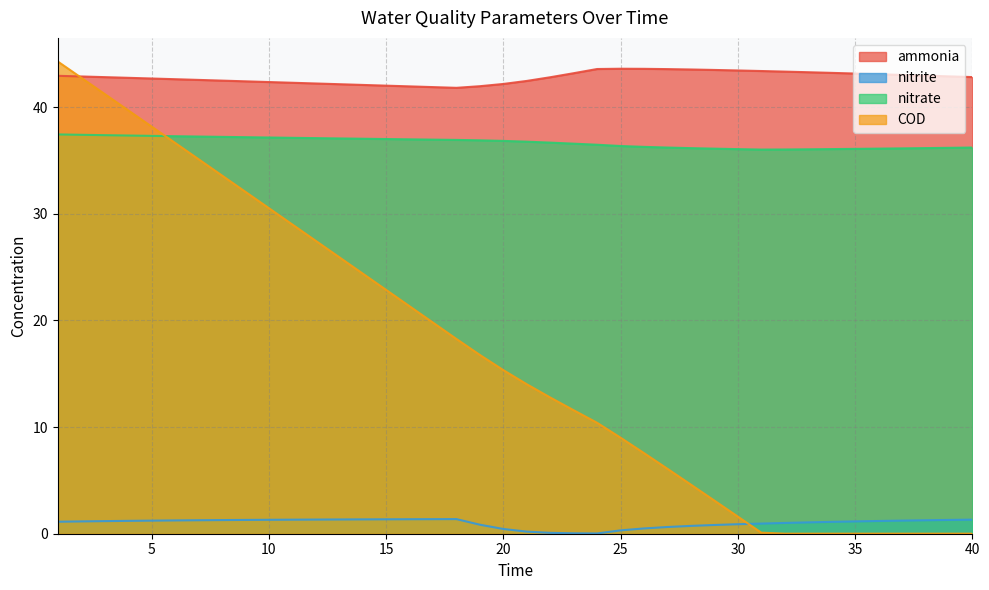

Which series has the widest spread of values?

COD